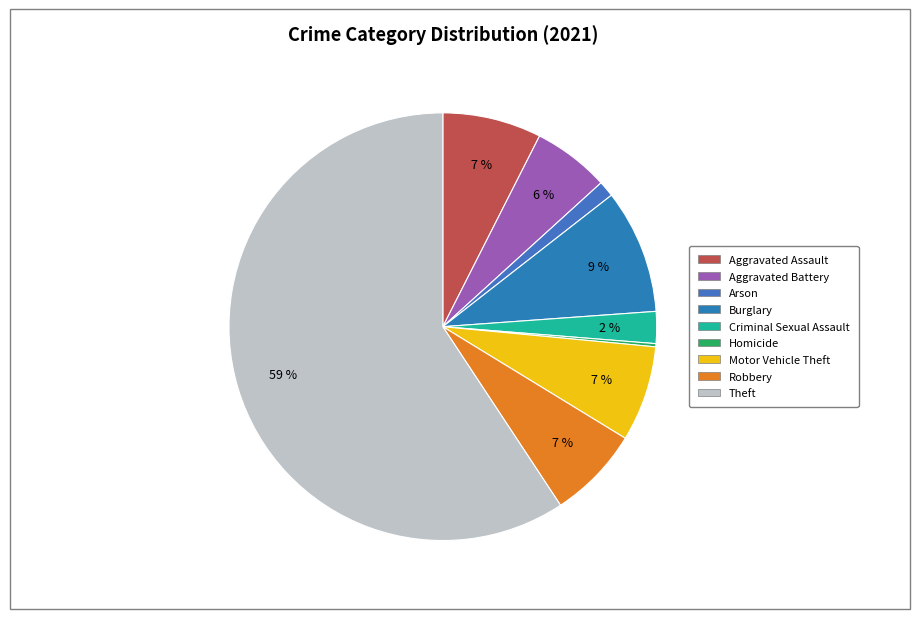

Is there any slice that represents more than half of the pie?

Yes